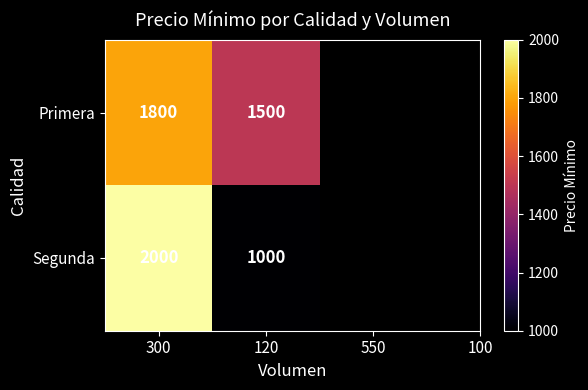

What value does the Segunda series have at 120?

1000